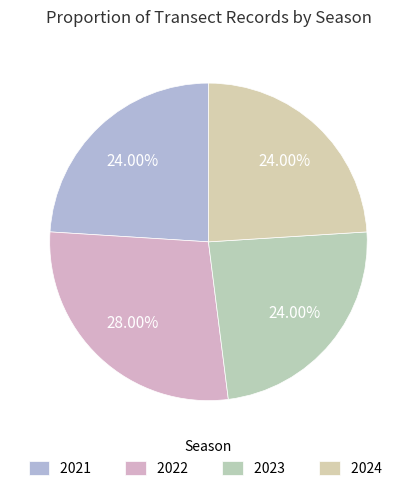

What percentage is the 2022 slice, to the nearest percent?

28%